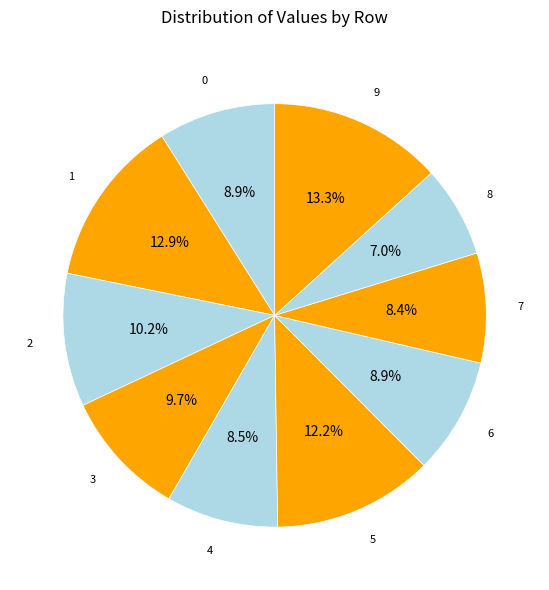

What is the smallest slice in the pie chart?

8